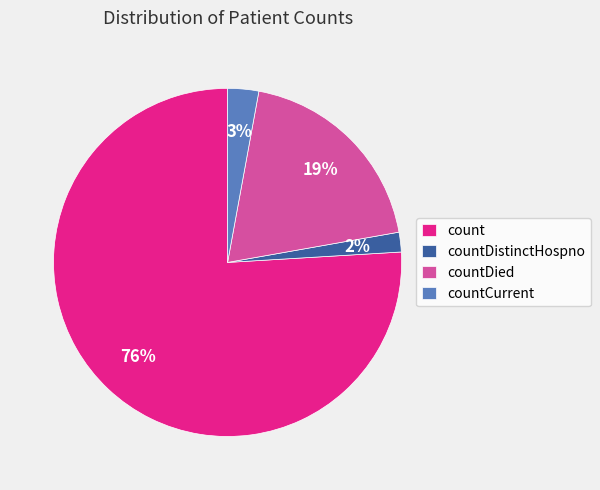

Which slice is the largest?

count